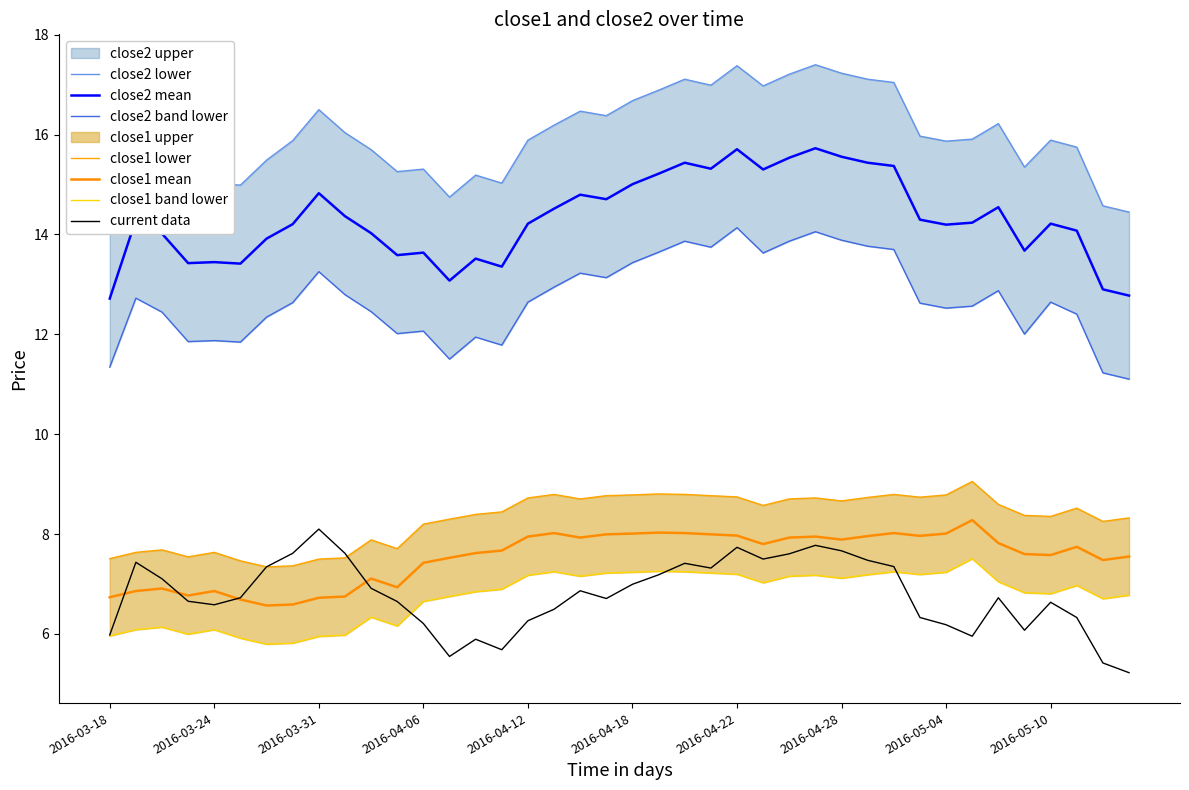

What is the greatest value displayed?

17.4